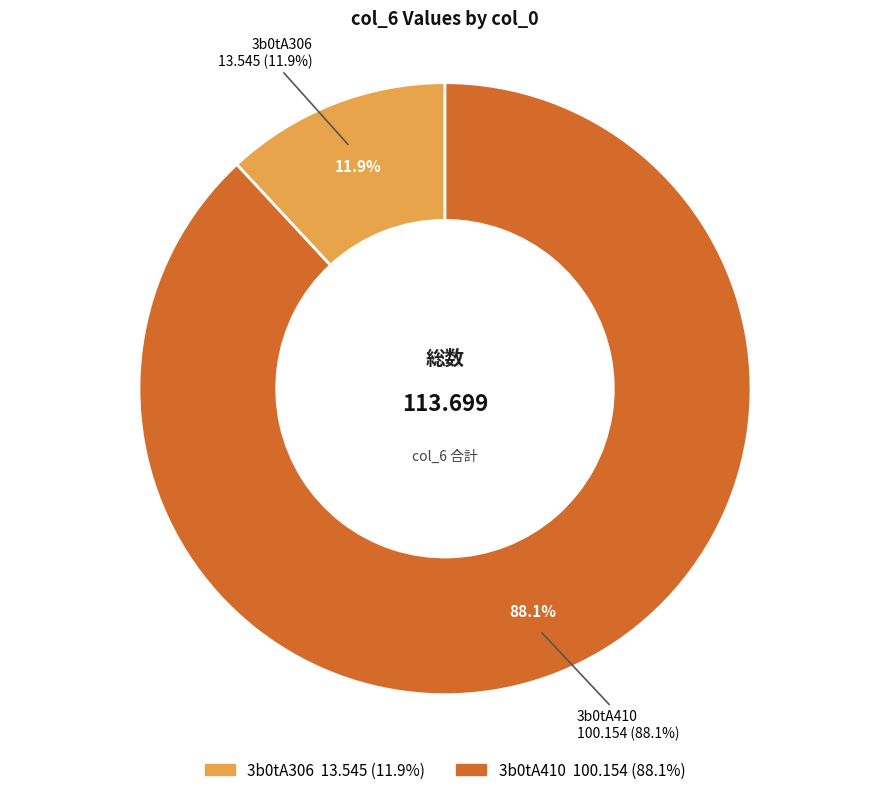

To the nearest percent, what percentage of the pie is 3b0tA410?

88%